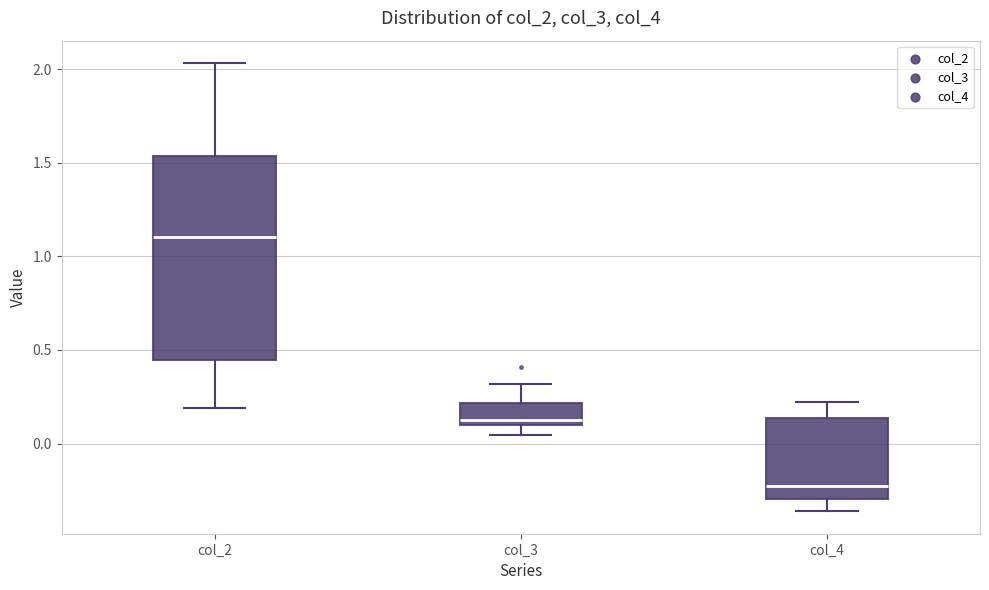

Which box's median line is the highest?

col_2